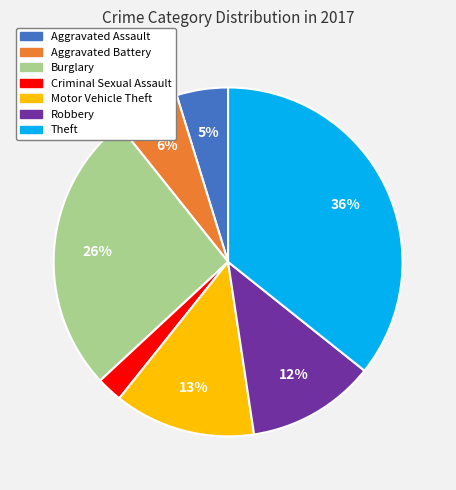

To the nearest percent, what percentage of the pie is Burglary?

26%